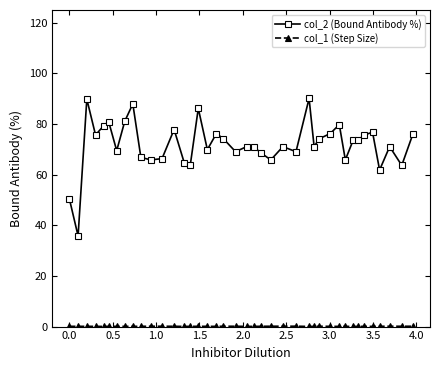

Which series has the largest total across all categories?

col_2 (Bound Antibody %)